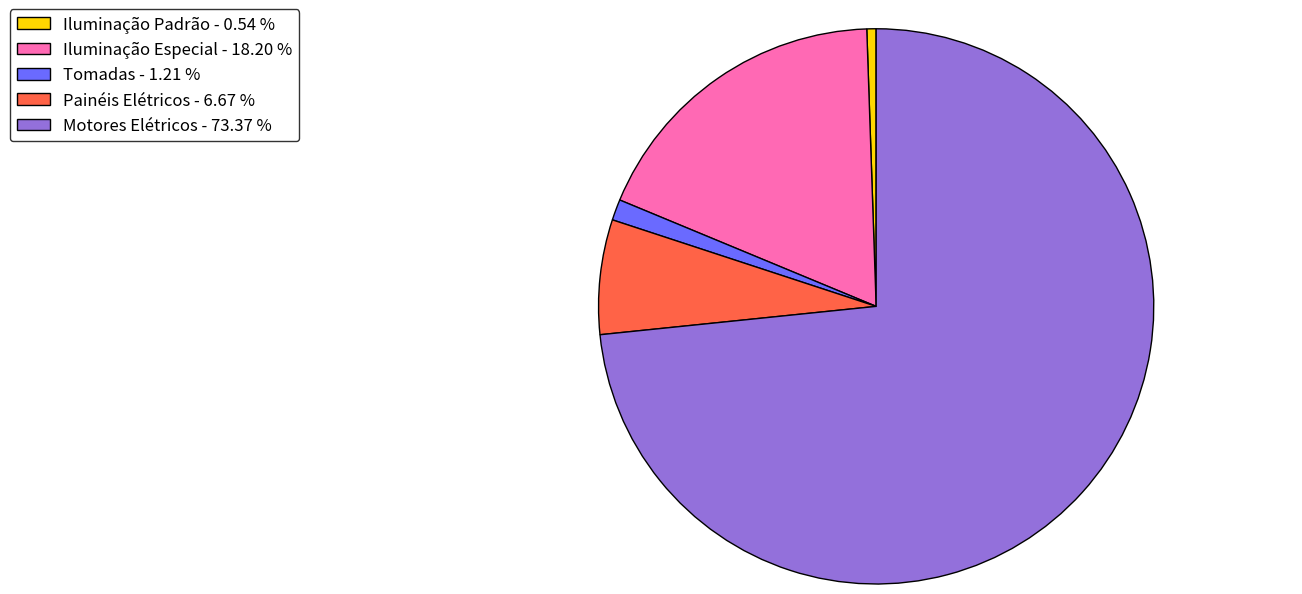

How many slices are in this pie chart?

5